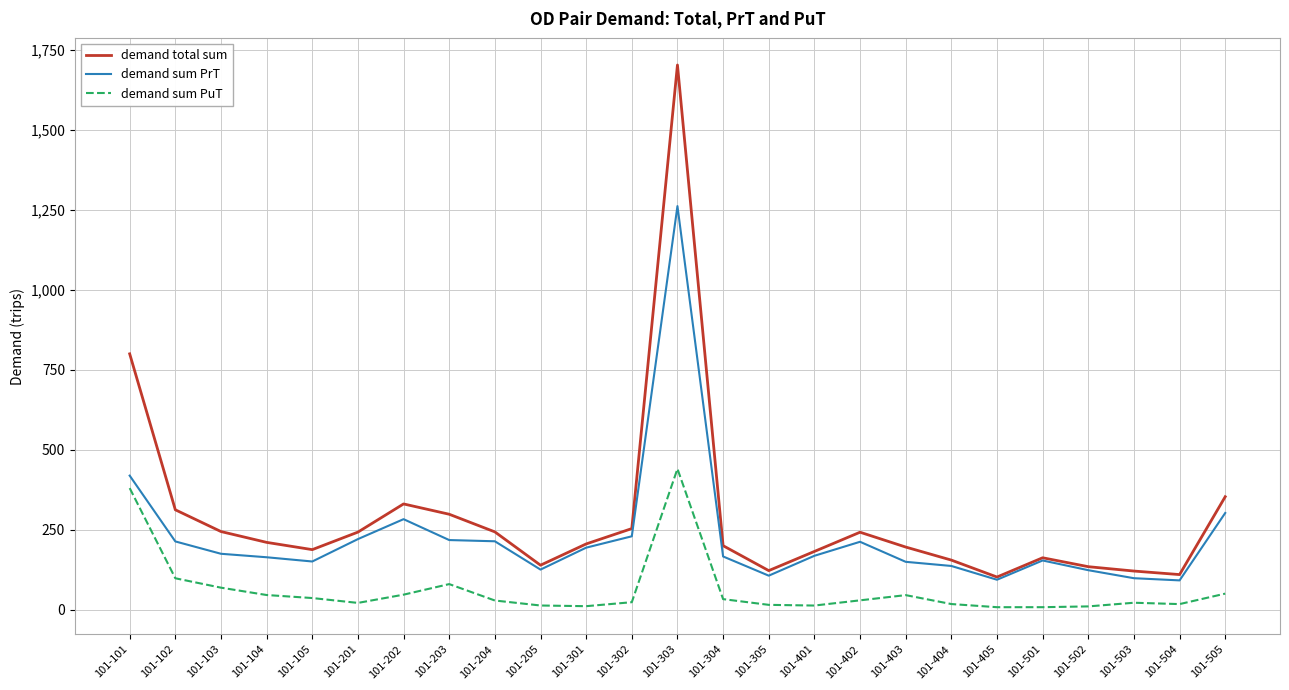

Which series has the largest total across all categories?

demand total sum